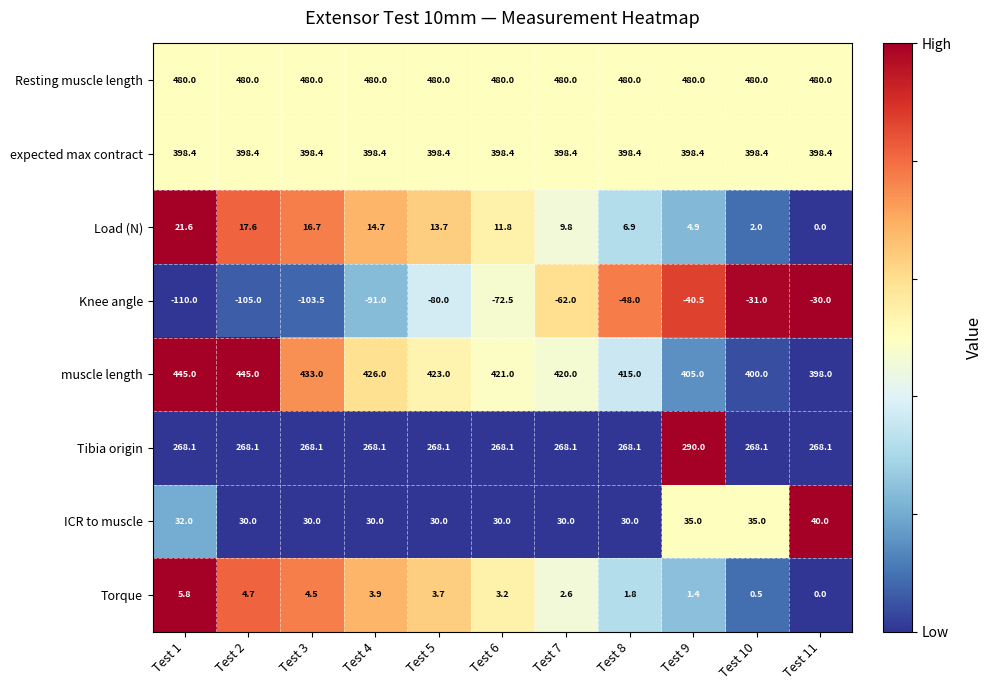

At which category is the sum across all series the highest?

Test 9